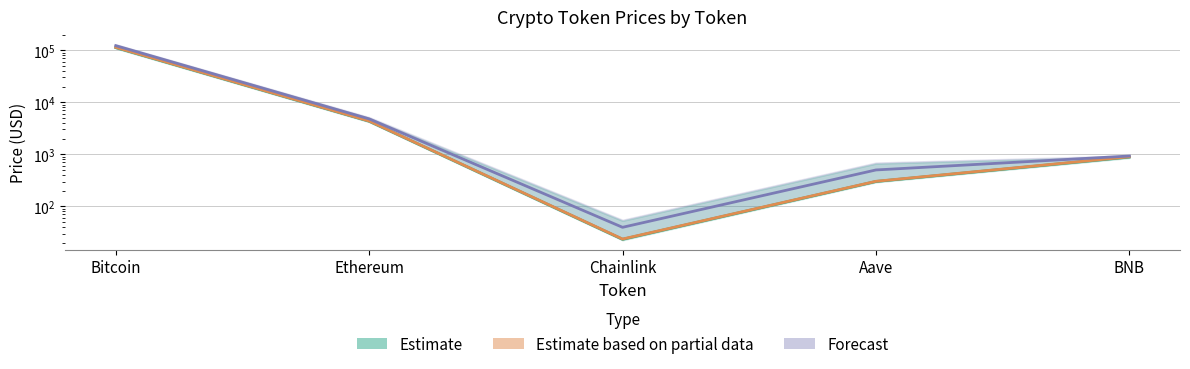

What is the sum of the allTimeHigh values at BNB and Bitcoin?

123447.3